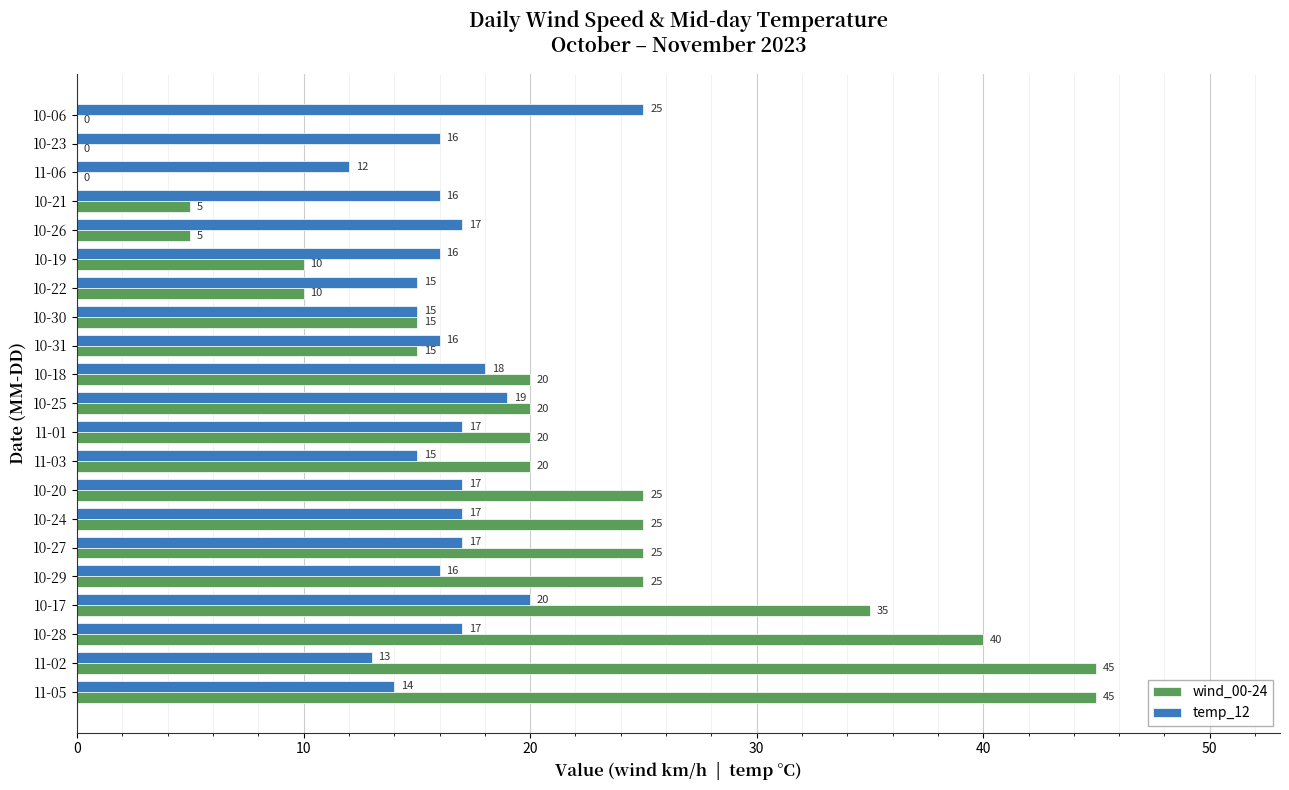

True or false: temp_12 has a value of 7 at 10-24.

False